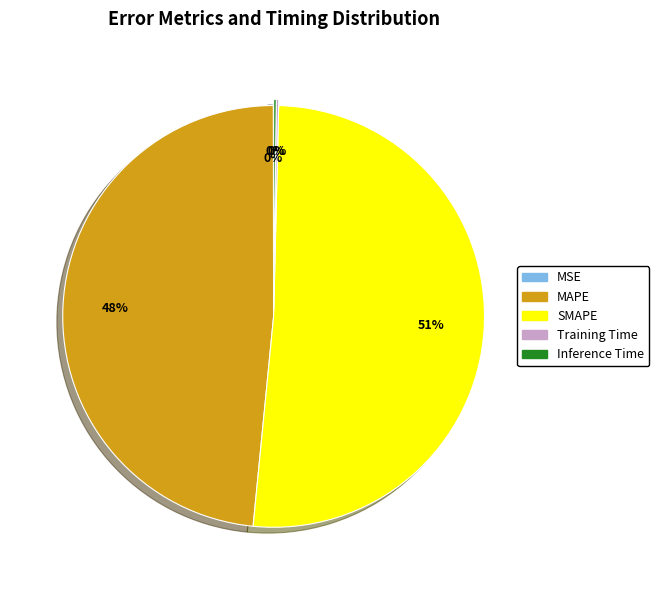

What is the largest slice in the pie chart?

SMAPE